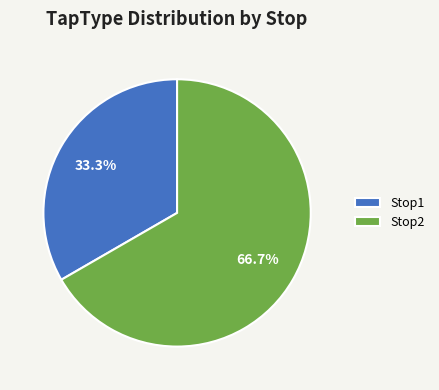

What portion of the pie excludes Stop1?

66.7%